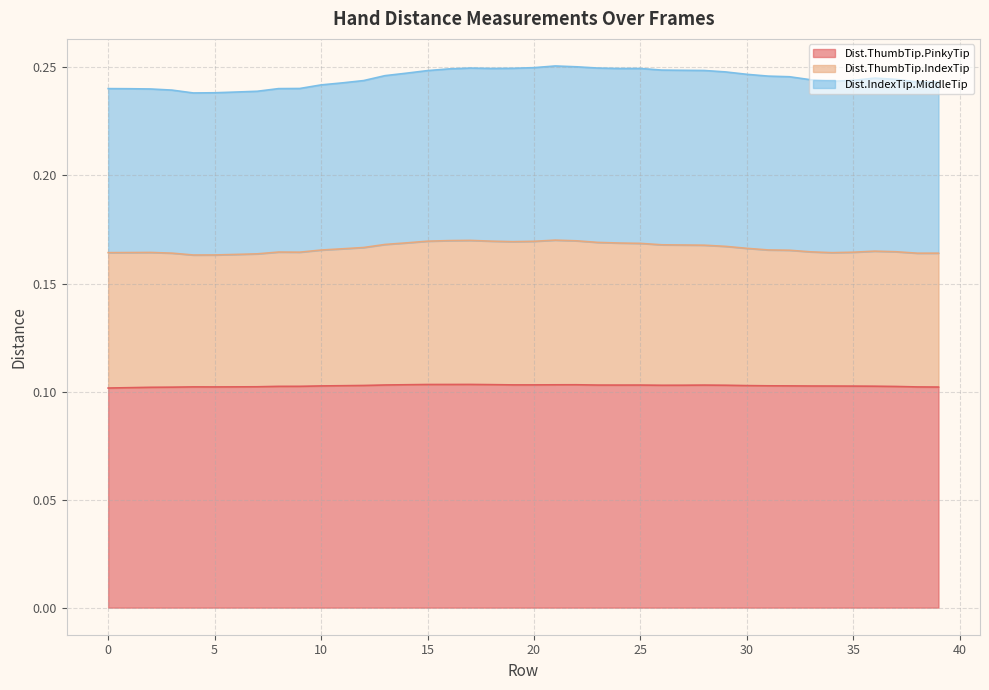

What are all the series names shown in the legend?

Dist.ThumbTip.PinkyTip, Dist.ThumbTip.IndexTip, Dist.IndexTip.MiddleTip